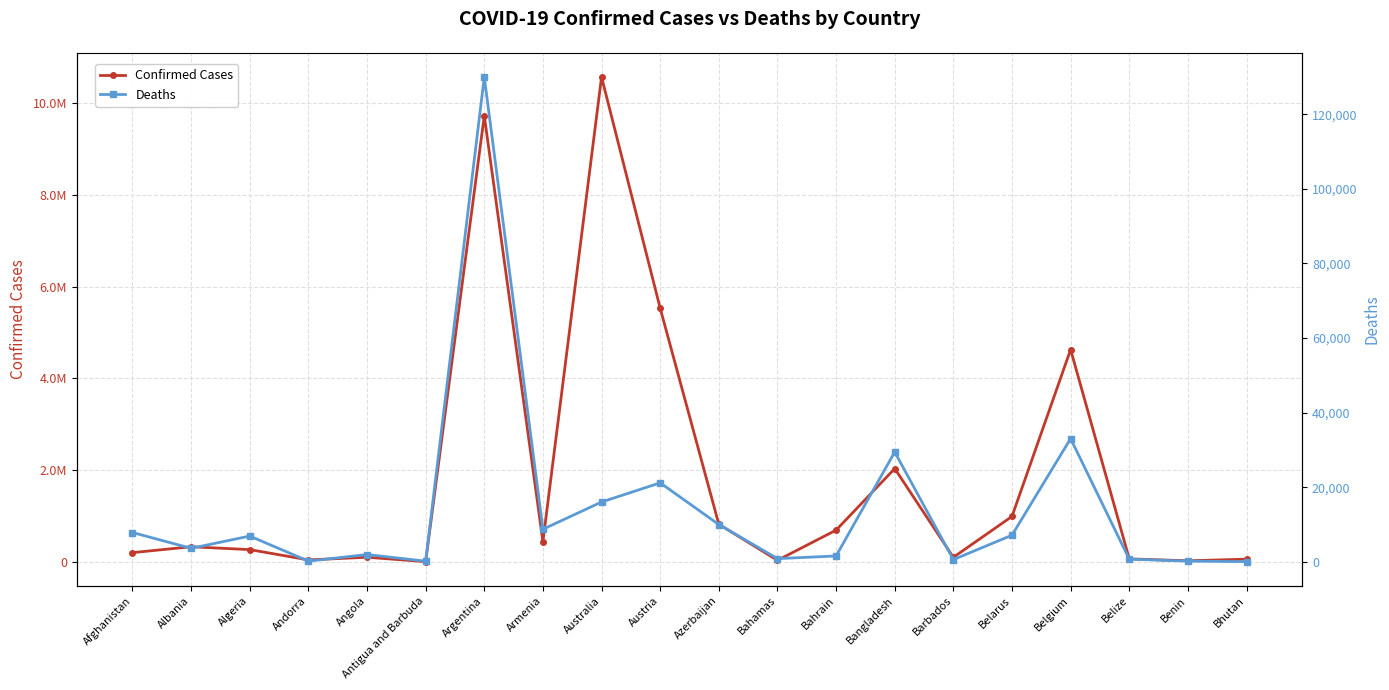

Is it true that Confirmed Cases equals 52835 at Bahamas?

False